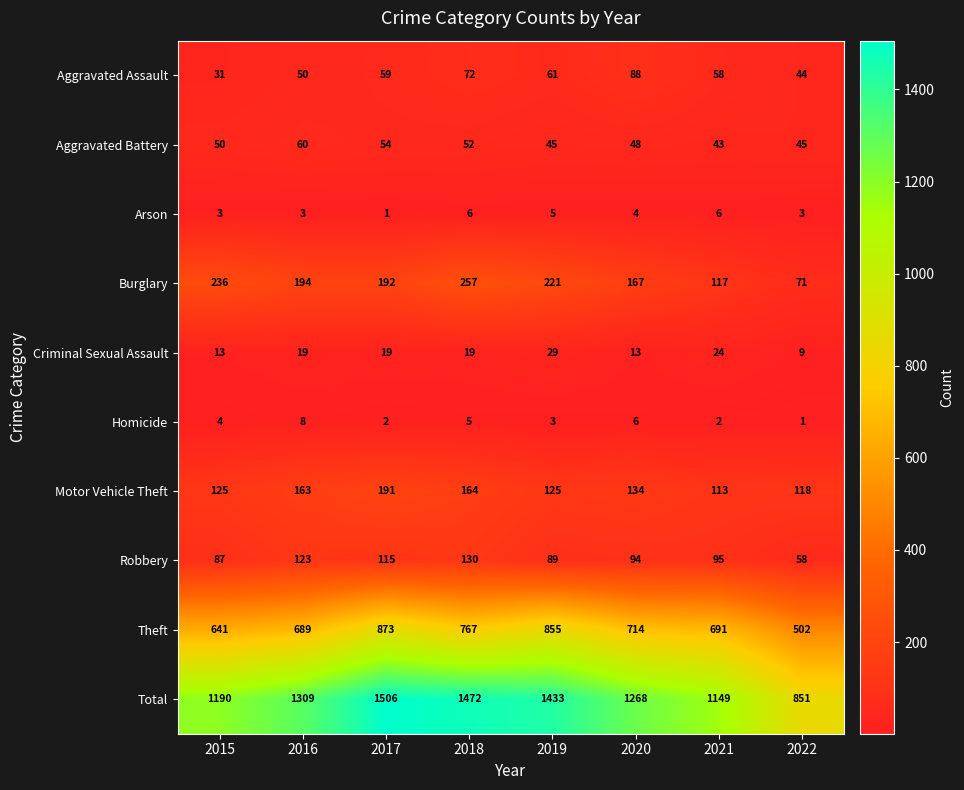

Count the Aggravated Assault values in the range 50 to 72.

5